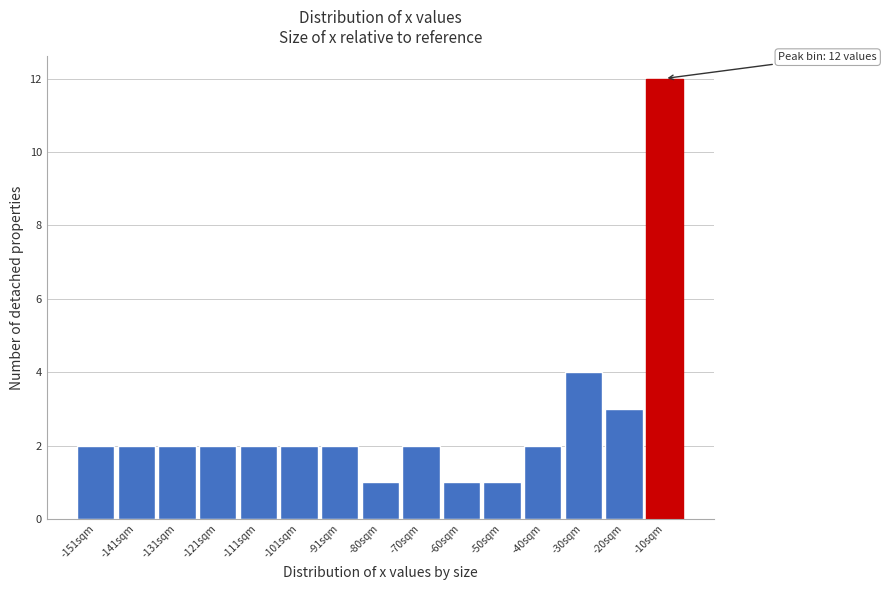

Reading left to right, list all the values displayed in this chart.

-151sqm=2	-141sqm=2	-131sqm=2	-121sqm=2	-111sqm=2	-101sqm=2	-91sqm=2	-80sqm=1	-70sqm=2	-60sqm=1	-50sqm=1	-40sqm=2	-30sqm=4	-20sqm=3	-10sqm=12